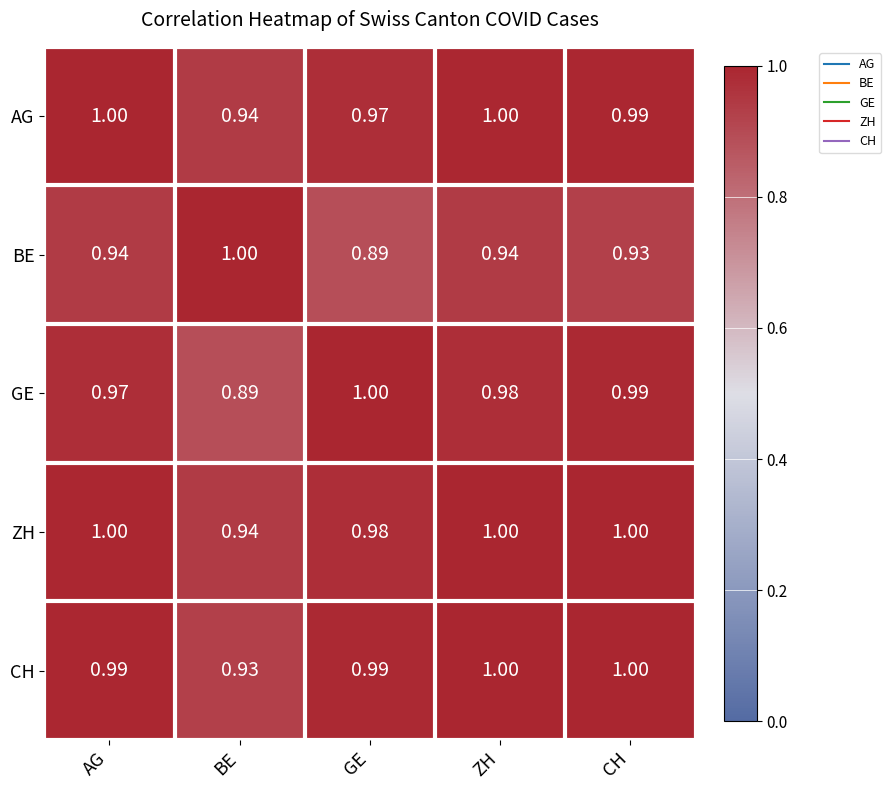

Which series has the largest total across all categories?

ZH